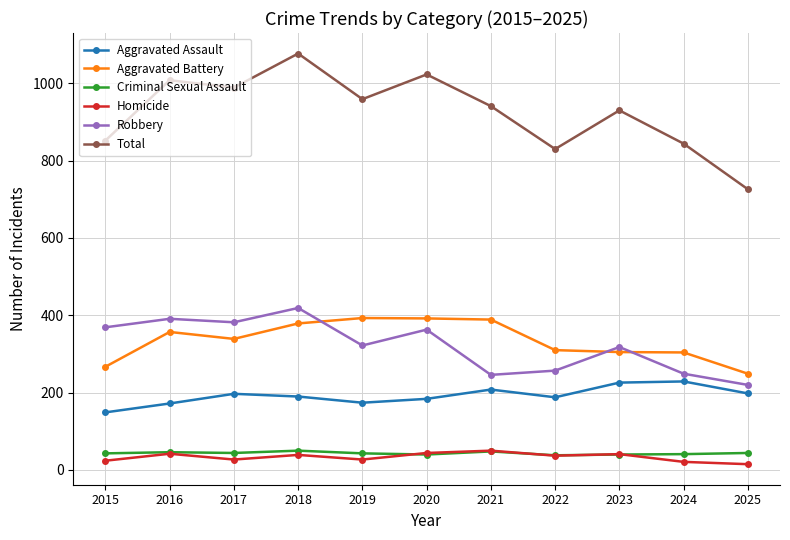

True or false: Homicide and Robbery cross at least once.

False